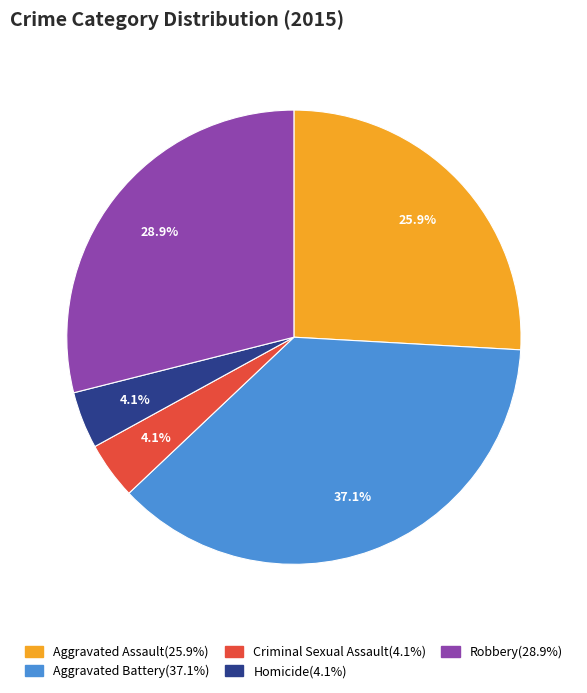

Is there a majority slice in this chart?

No